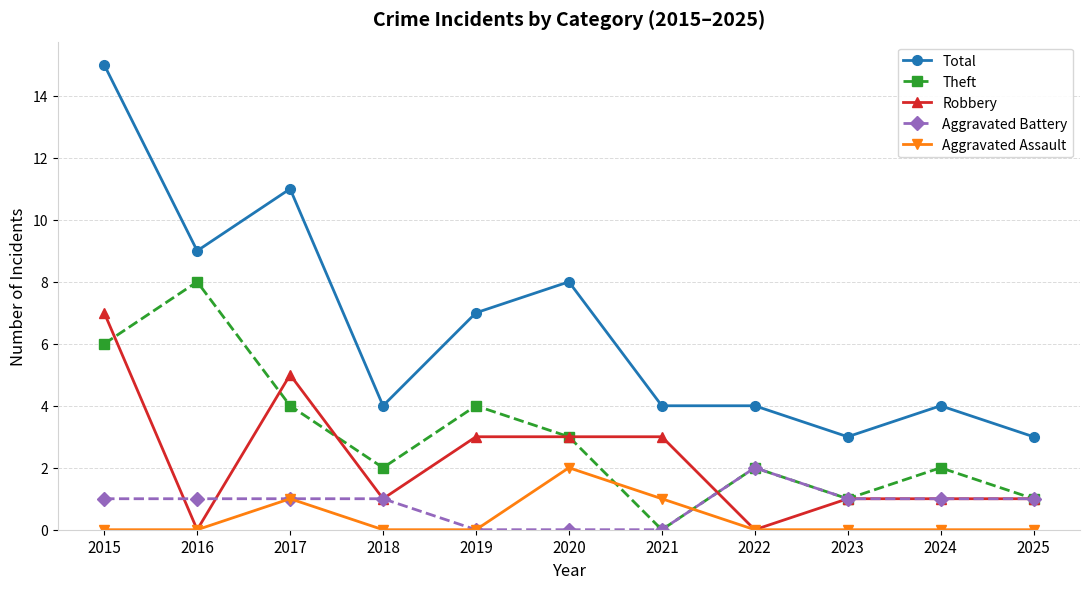

What is the sum of all Total values?

72